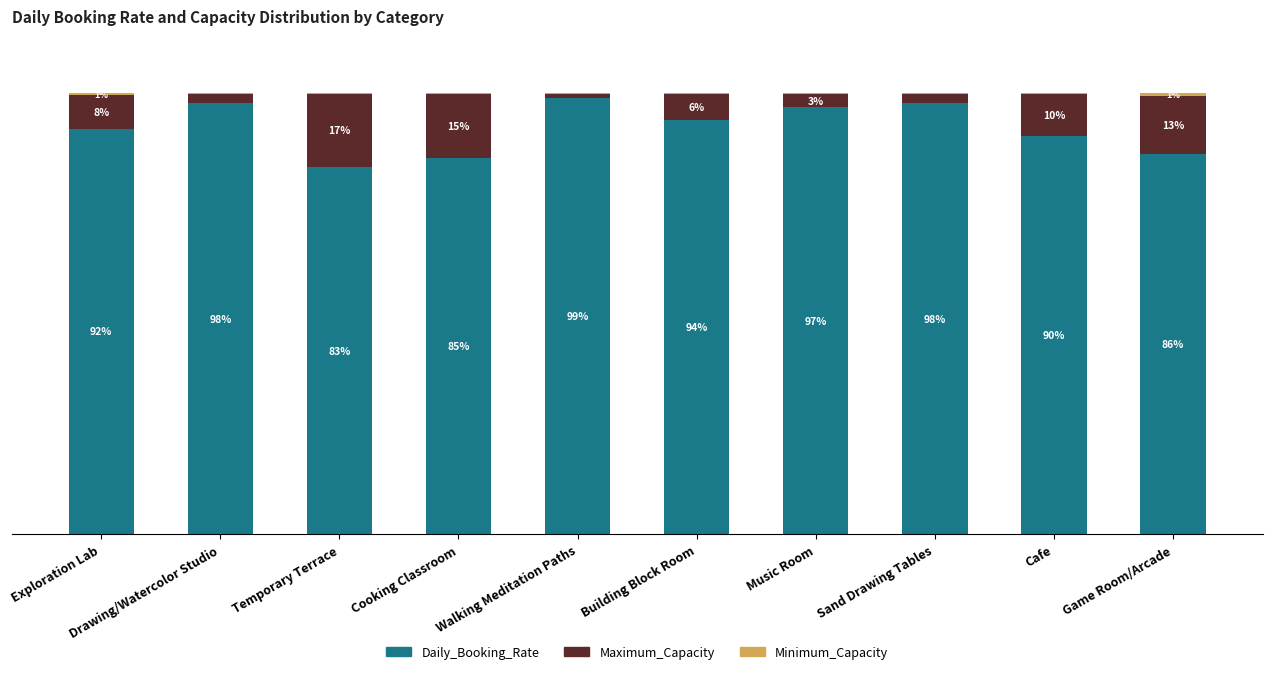

At which label does Daily_Booking_Rate first exceed 93?

Drawing/Watercolor Studio